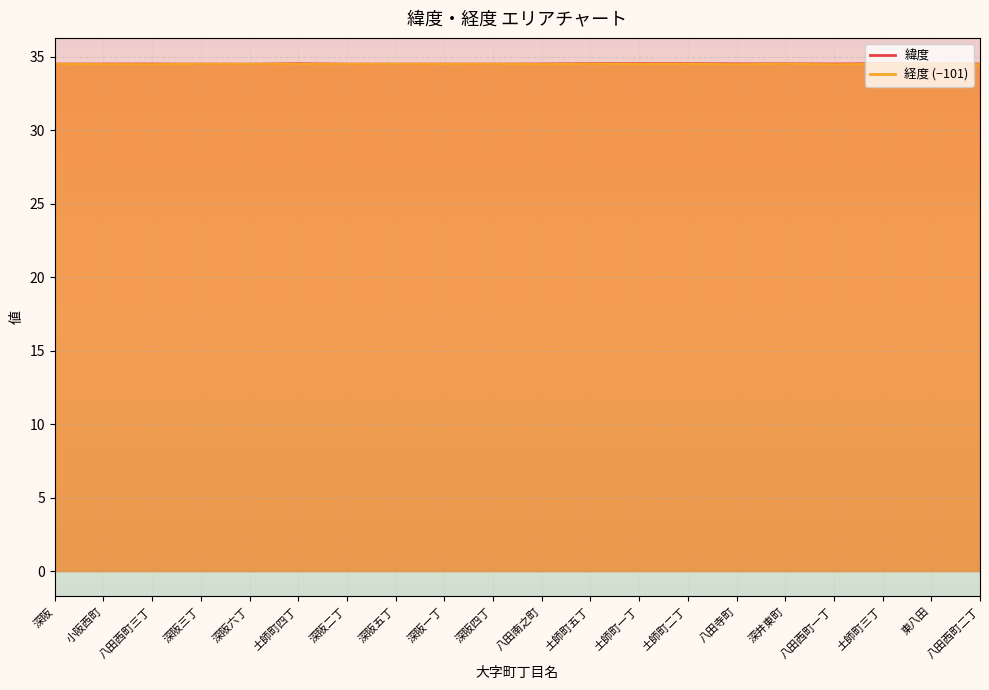

Between 深阪五丁 and 土師町五丁, which series saw the biggest shift?

緯度